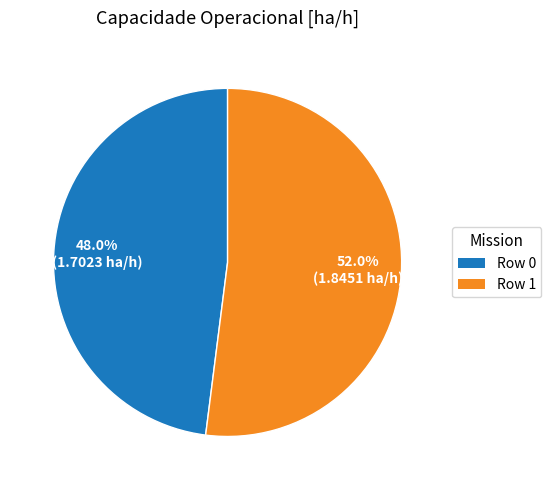

How much of the chart is everything except Row 0?

52.0%